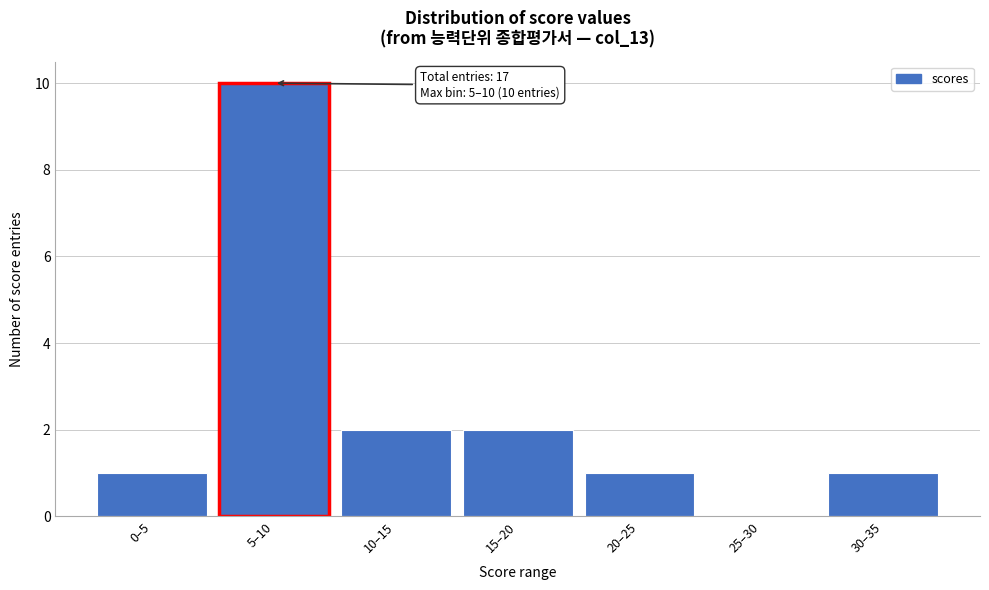

Reading right to left, transcribe all the data shown in this chart.

30–35=1	25–30=0	20–25=1	15–20=2	10–15=2	5–10=10	0–5=1